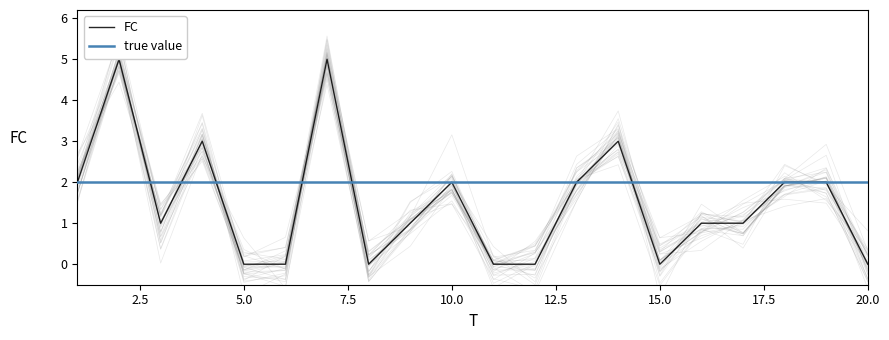

List the labels in order of value, smallest first.

5, 6, 8, 11, 12, 15, 20, 3, 9, 16, 17, 1, 10, 13, 18, 19, 4, 14, 2, 7